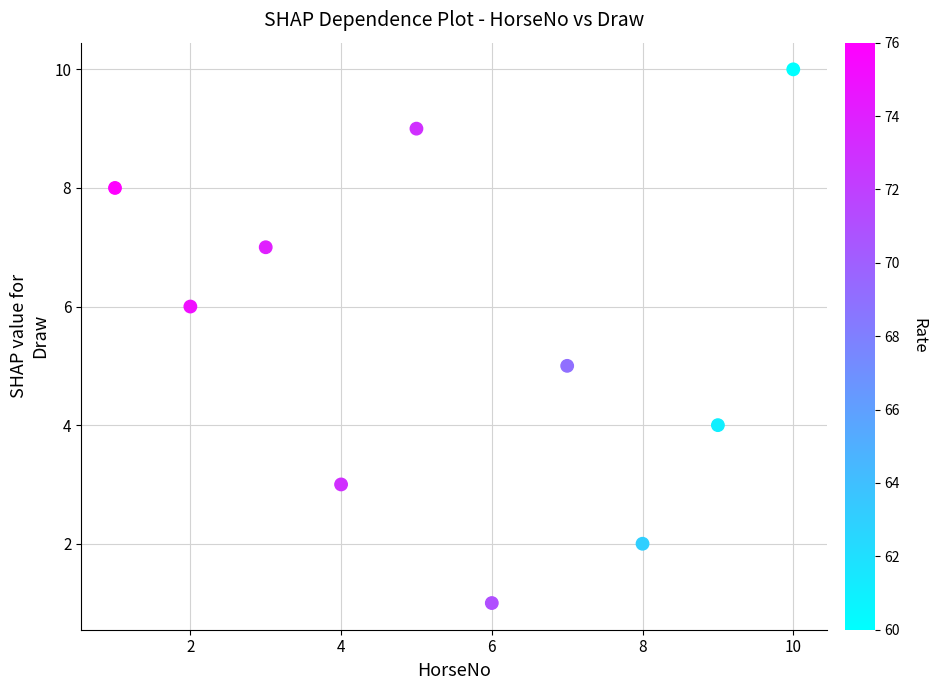

What is the range of X values (max minus min)?

9